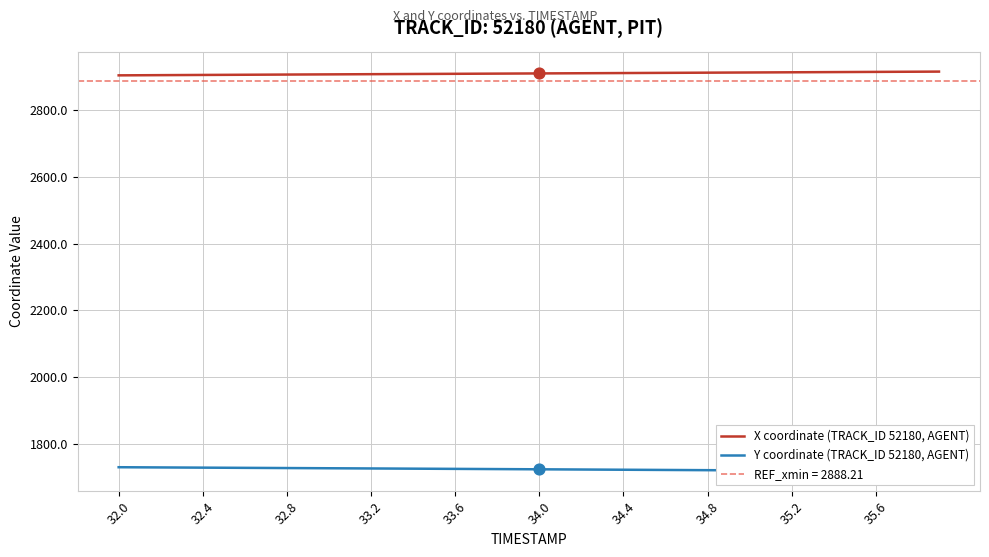

Which series reaches the minimum Y coordinate?

Y coordinate (TRACK_ID 52180, AGENT)